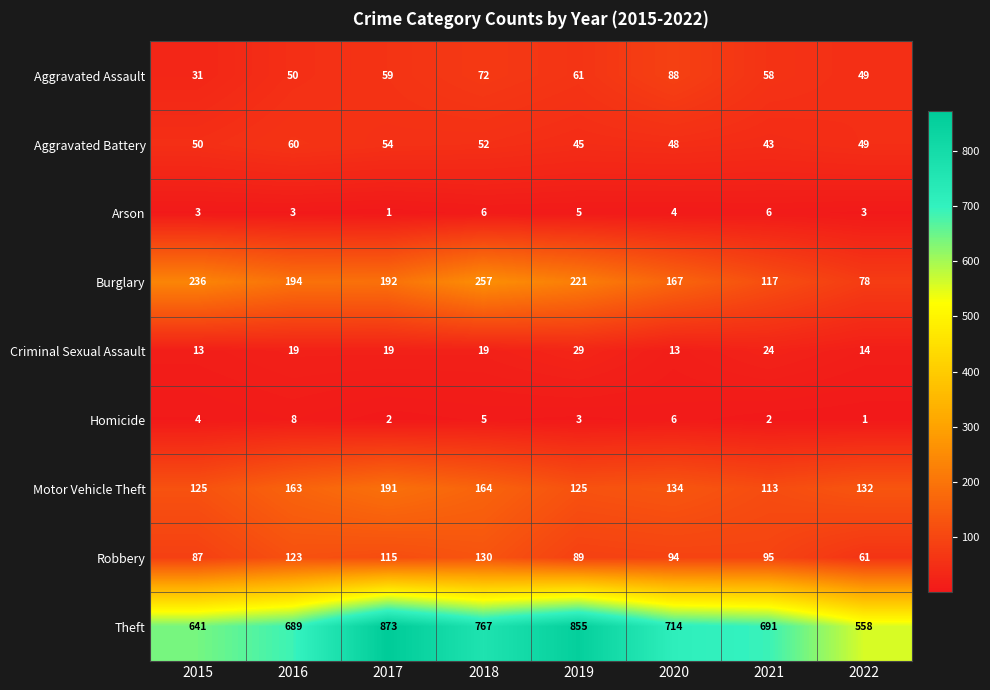

What is the average value of the Aggravated Battery series?

50